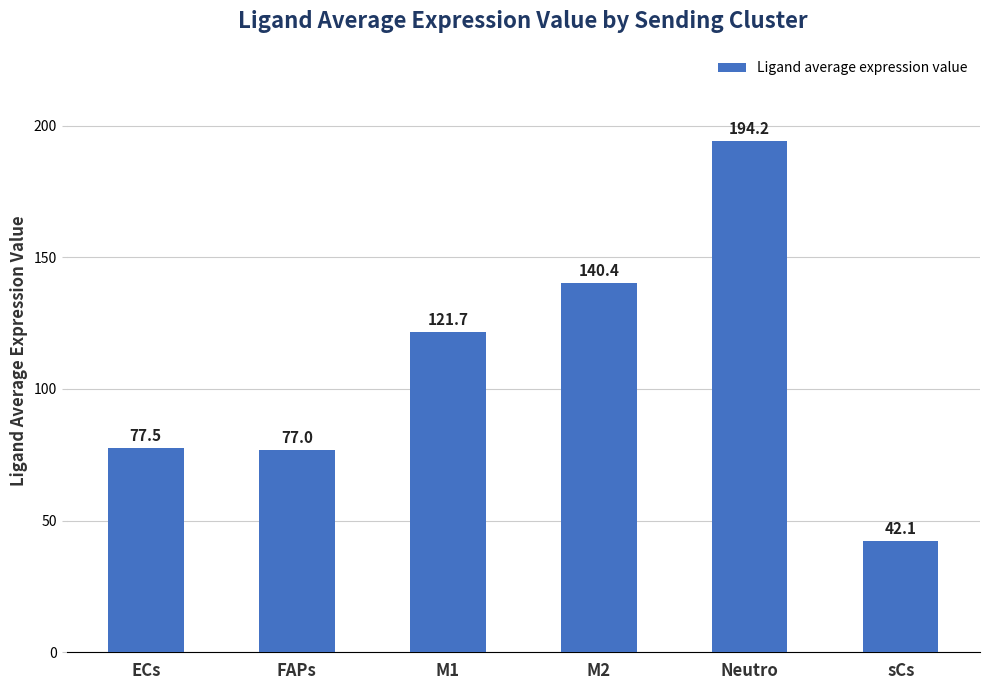

Is it true that the value at FAPs is 45.9?

False